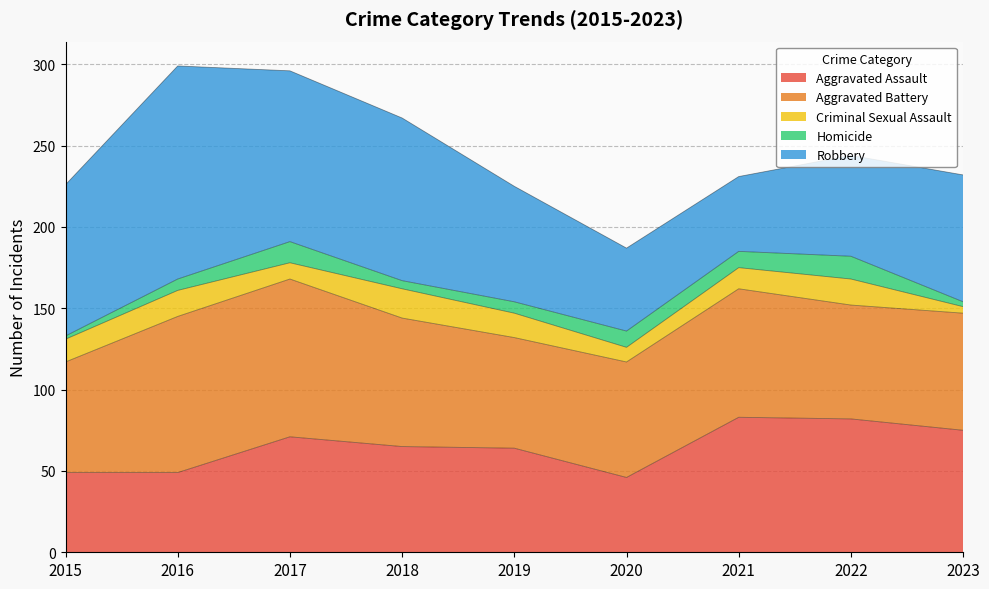

What is the difference between the highest and lowest values at 2016?

124